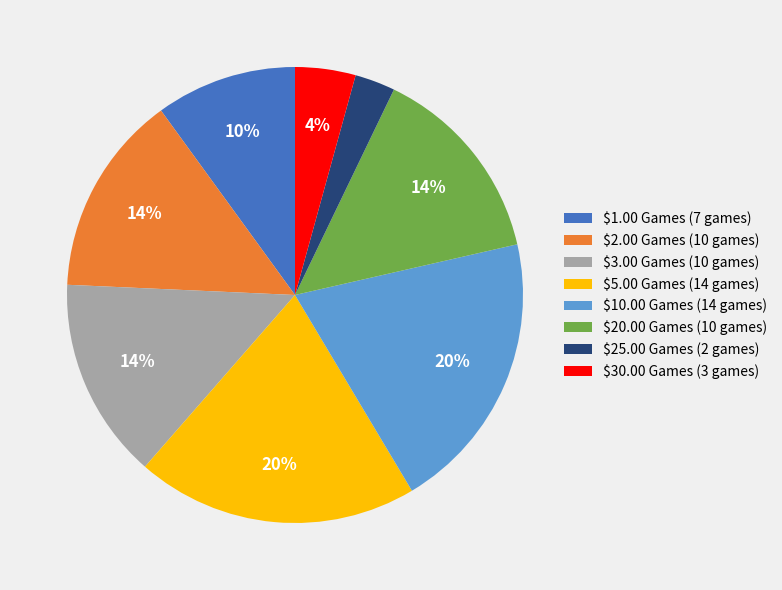

Count the number of slices in the pie.

8